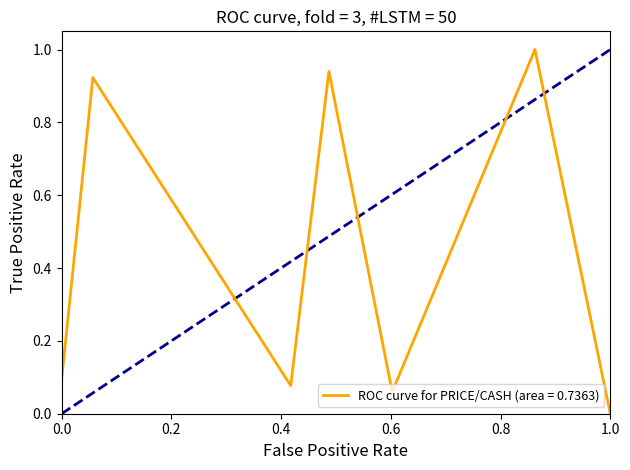

How many interior local valleys (lower than both neighbors) does the data have?

2